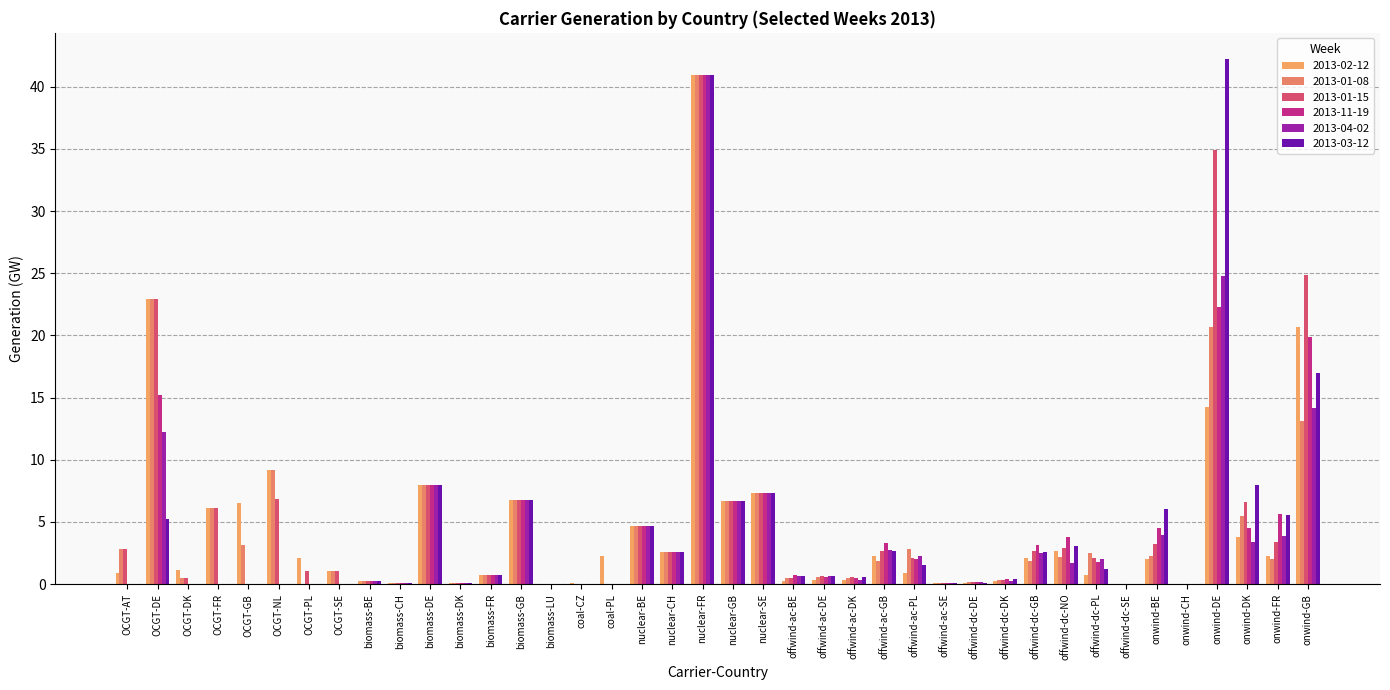

The 2013-02-12 series shows 34.7 at OCGT-DE. True or false?

False